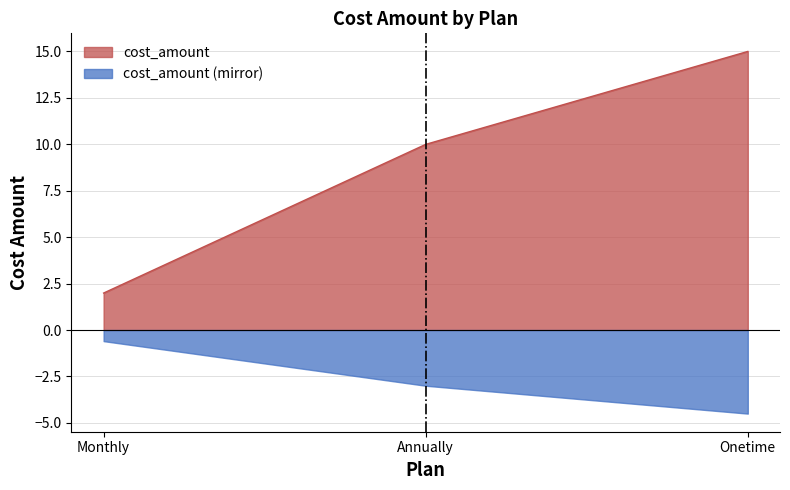

How many data points are less than 9?

1